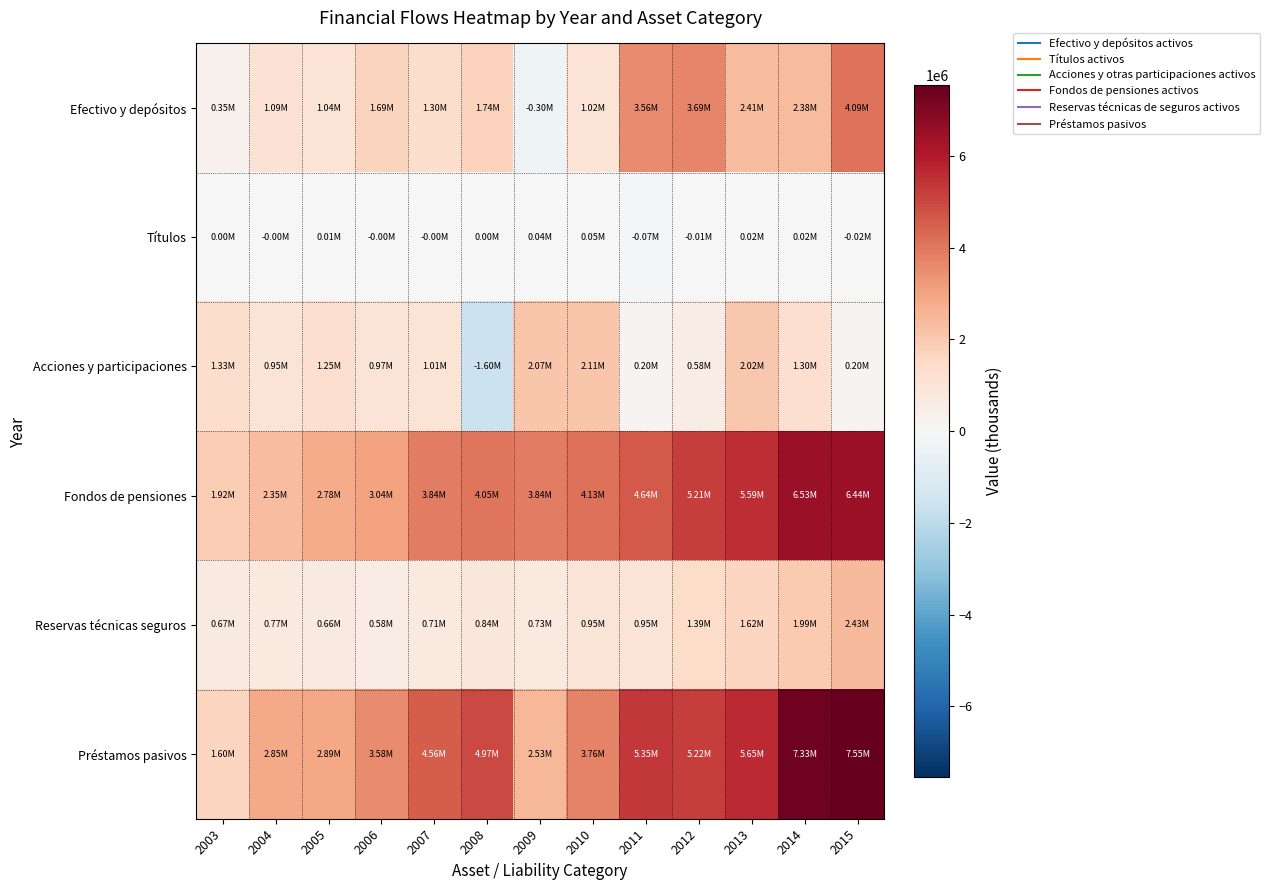

Reading left to right, list all the values displayed in this chart.

Efectivo y depósitos: 2003=349393	2004=1088721	2005=1043807	2006=1693457	2007=1297208	2008=1739187	2009=-301460	2010=1024510	2011=3558206	2012=3692693	2013=2407024	2014=2376637	2015=4088435
Títulos: 2003=1356	2004=-4384	2005=6962	2006=-1589	2007=-811	2008=4364	2009=38472	2010=45428	2011=-74353	2012=-14562	2013=19555	2014=24047	2015=-17579
Acciones y participaciones: 2003=1332525	2004=951800	2005=1253902	2006=965249	2007=1010269	2008=-1600513	2009=2067999	2010=2113305	2011=198401	2012=575416	2013=2024298	2014=1295247	2015=197535
Fondos de pensiones: 2003=1918973	2004=2351846	2005=2775160	2006=3040589	2007=3839753	2008=4049758	2009=3837047	2010=4129586	2011=4637084	2012=5214571	2013=5592207	2014=6534667	2015=6443815
Reservas técnicas seguros: 2003=668848	2004=766115	2005=660110	2006=583865	2007=713545	2008=837365	2009=729919	2010=950864	2011=950860	2012=1387009	2013=1624873	2014=1987771	2015=2425611
Préstamos pasivos: 2003=1598965	2004=2845587	2005=2890819	2006=3577112	2007=4557852	2008=4969491	2009=2528976	2010=3758686	2011=5352814	2012=5219191	2013=5649413	2014=7334315	2015=7545274